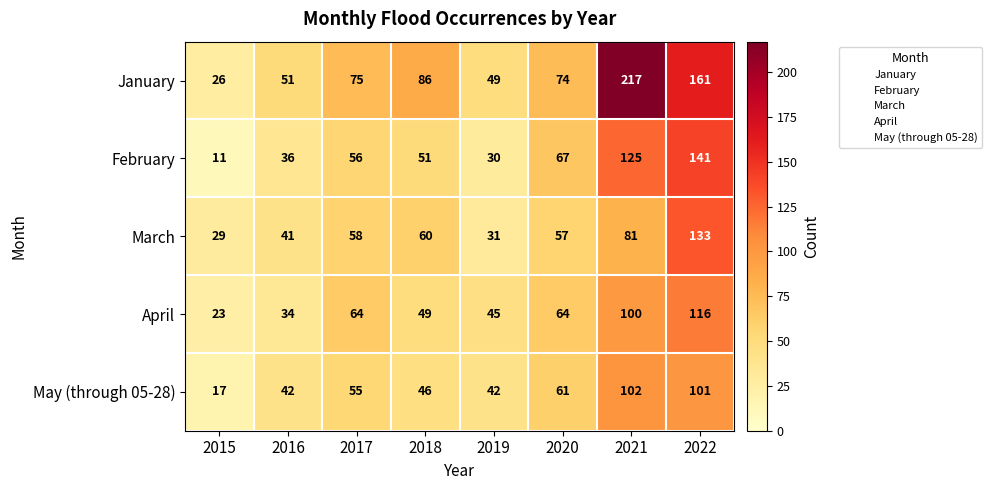

Between 2017 and 2020, which series saw the biggest shift?

February